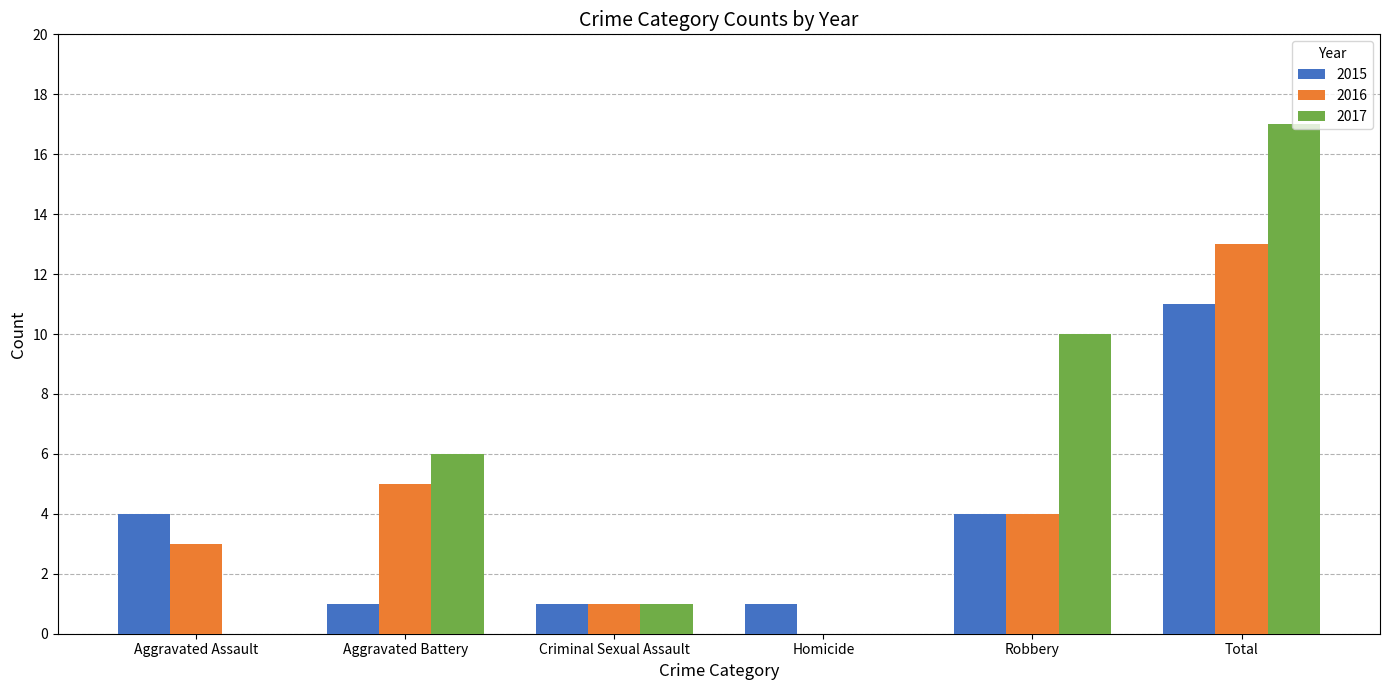

Reading right to left, what are all the values shown in this chart?

2015: Total=11	Robbery=4	Homicide=1	Criminal Sexual Assault=1	Aggravated Battery=1	Aggravated Assault=4
2016: Total=13	Robbery=4	Homicide=0	Criminal Sexual Assault=1	Aggravated Battery=5	Aggravated Assault=3
2017: Total=17	Robbery=10	Homicide=0	Criminal Sexual Assault=1	Aggravated Battery=6	Aggravated Assault=0